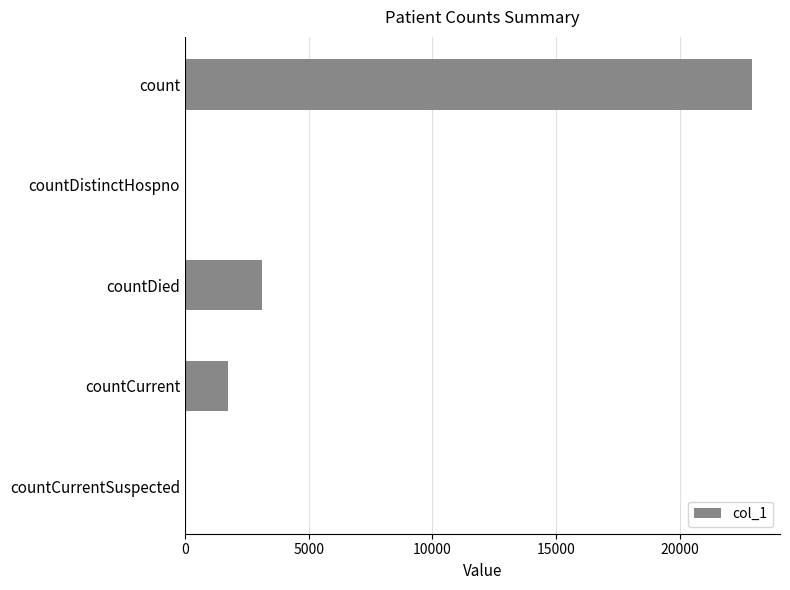

Which has a higher value, countDistinctHospno or countDied?

countDied